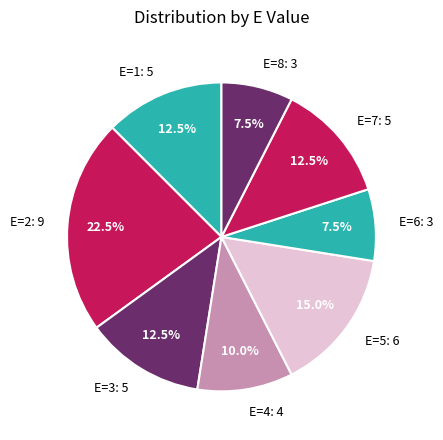

To the nearest percent, what is the average slice percentage?

12%